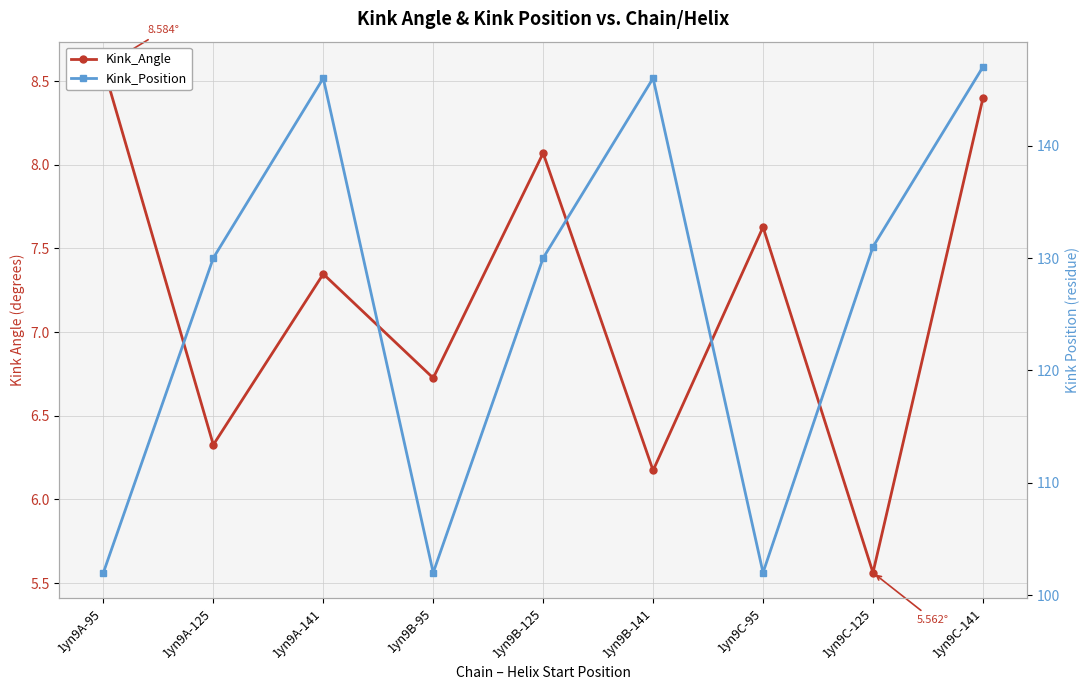

Between 1yn9A-141 and 1yn9C-95, which series saw the biggest shift?

Kink_Position